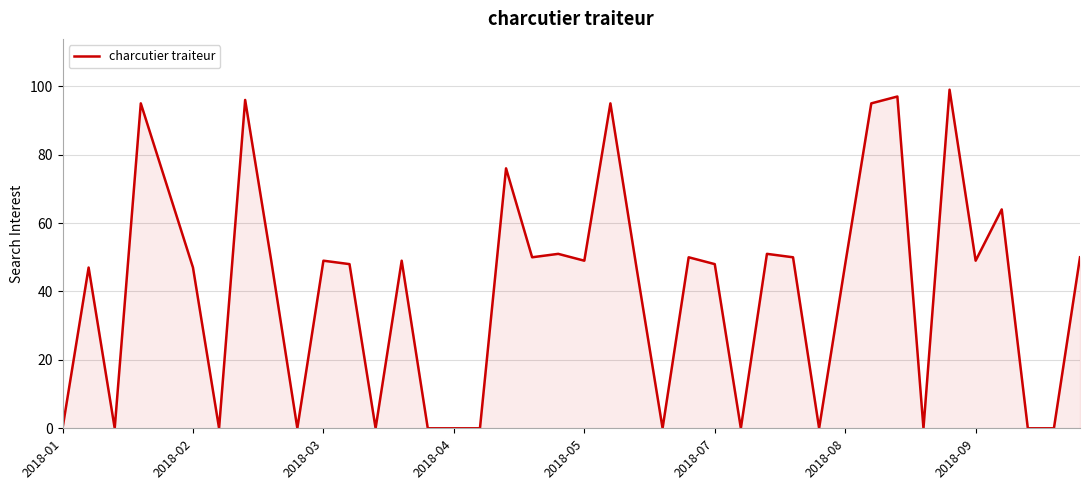

What is the greatest value displayed?

99